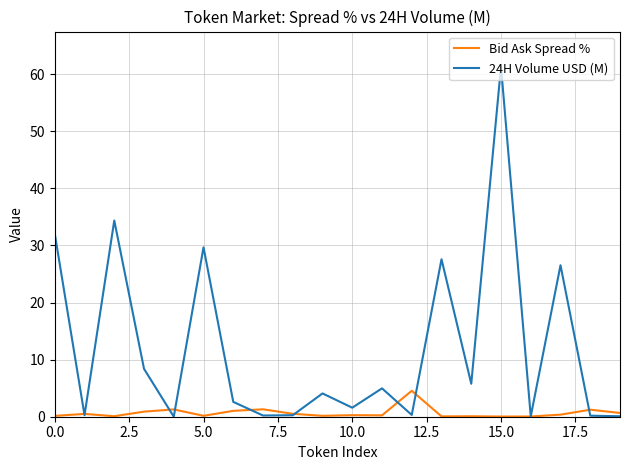

List the series in order of their overall mean, highest first.

24H Volume USD (M), Bid Ask Spread %